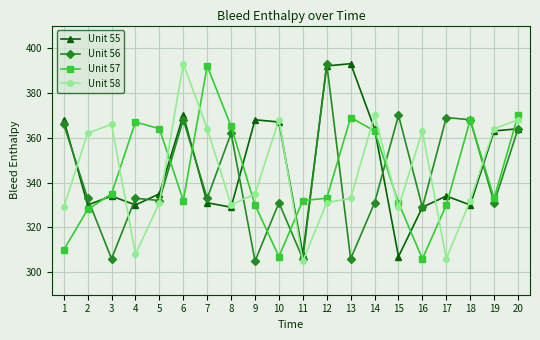

Reading left to right, transcribe all the data shown in this chart.

Unit 55: 368	330	334	330	335	370	331	329	368	367	308	392	393	364	307	329	334	330	363	364
Unit 56: 366	333	306	333	332	368	333	362	305	331	306	393	306	331	370	329	369	368	331	364
Unit 57: 310	328	335	367	364	332	392	365	330	307	332	333	369	363	331	306	330	368	333	370
Unit 58: 329	362	366	308	331	393	364	330	335	368	305	331	333	370	329	363	306	332	364	368